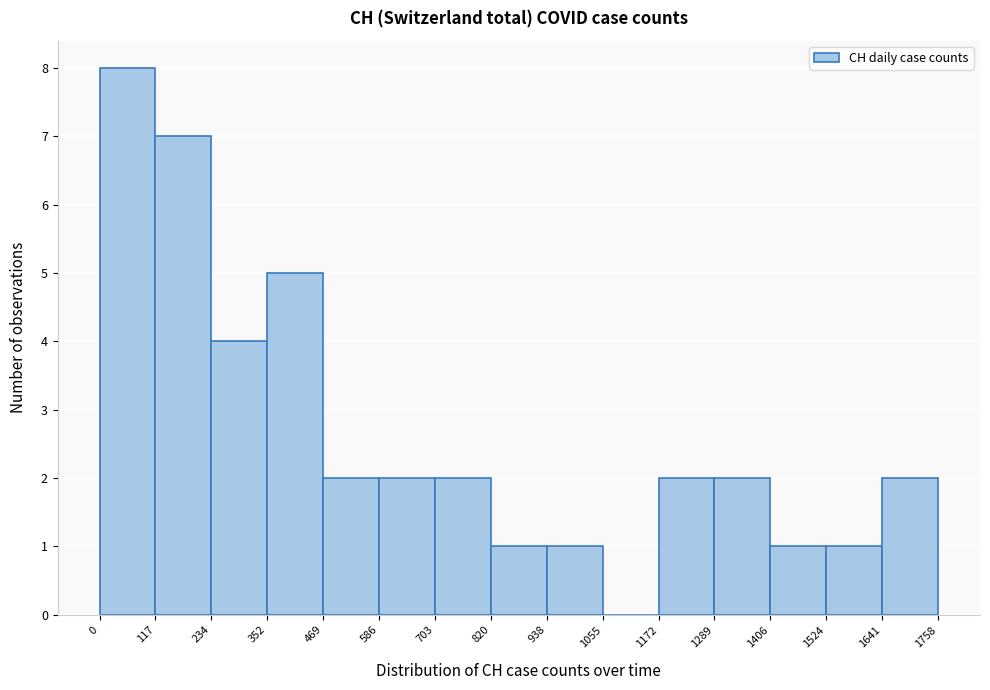

Reading left to right, transcribe this chart: for each bar, give the range it covers on the x-axis and its height. The values are not printed on the chart, so give them approximately, as read against the axis.

0 to 117: 8
117 to 234: 7
234 to 352: 4
352 to 469: 5
469 to 586: 2
586 to 703: 2
703 to 820: 2
820 to 938: 1
938 to 1055: 1
1055 to 1172: 0
1172 to 1289: 2
1289 to 1406: 2
1406 to 1524: 1
1524 to 1641: 1
1641 to 1758: 2